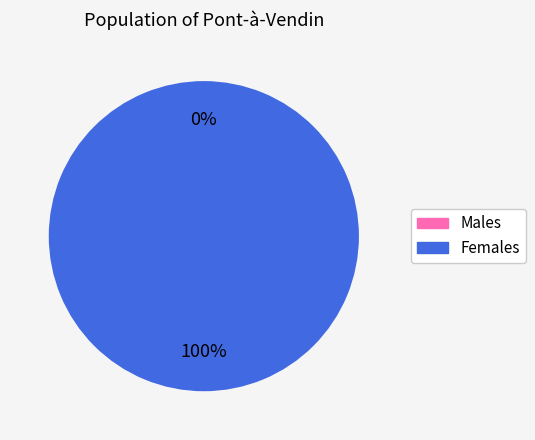

How many segments does this pie chart have?

2